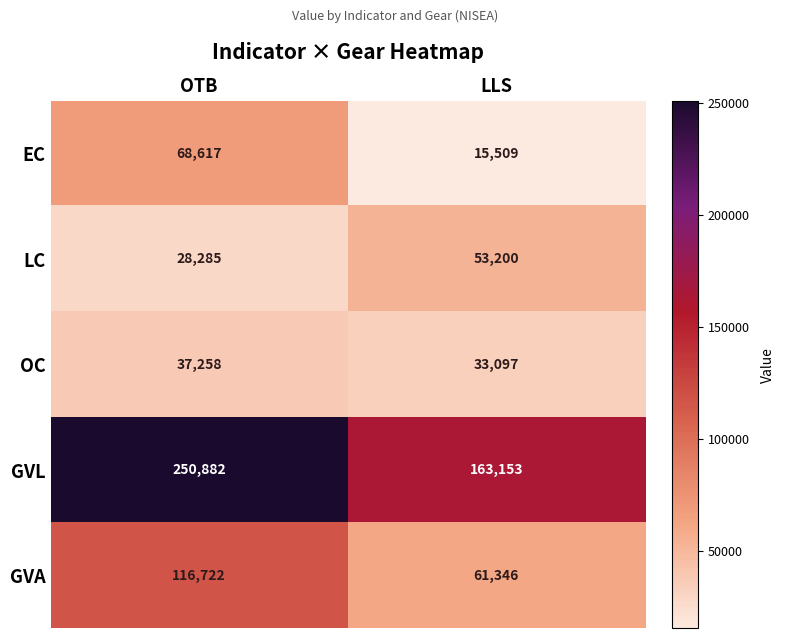

Reading left to right, list all the values displayed in this chart.

EC: 68617	15509
LC: 28285	53200
OC: 37258	33097
GVL: 250882	163153
GVA: 116722	61346